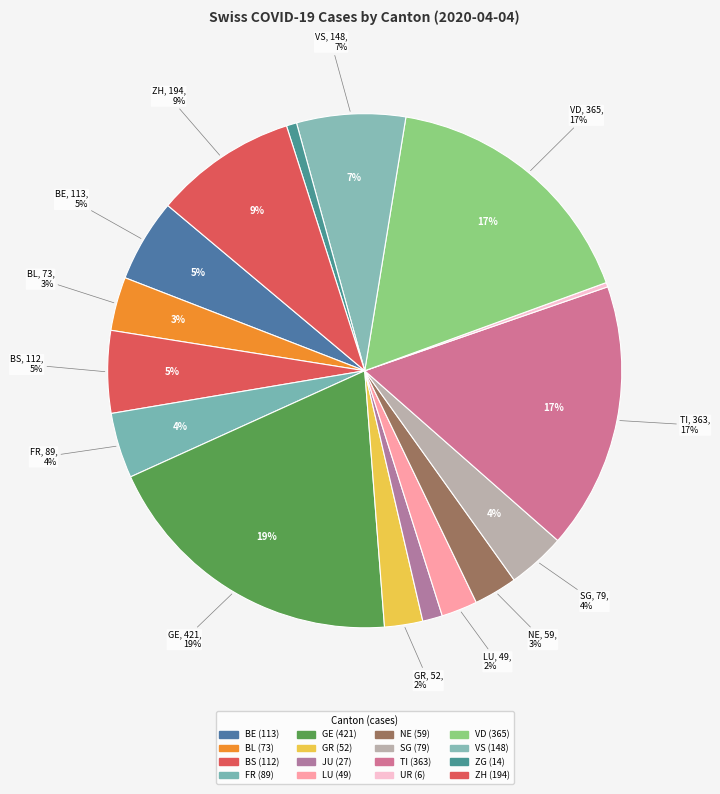

To the nearest percent, what is the average slice percentage?

6%